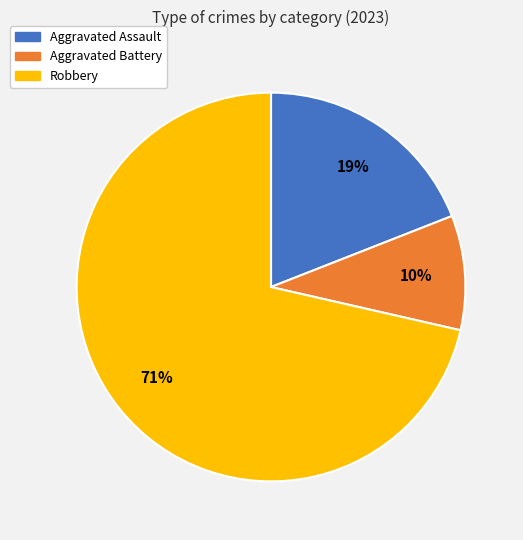

Combined, do Robbery and Aggravated Battery account for over 50%?

Yes